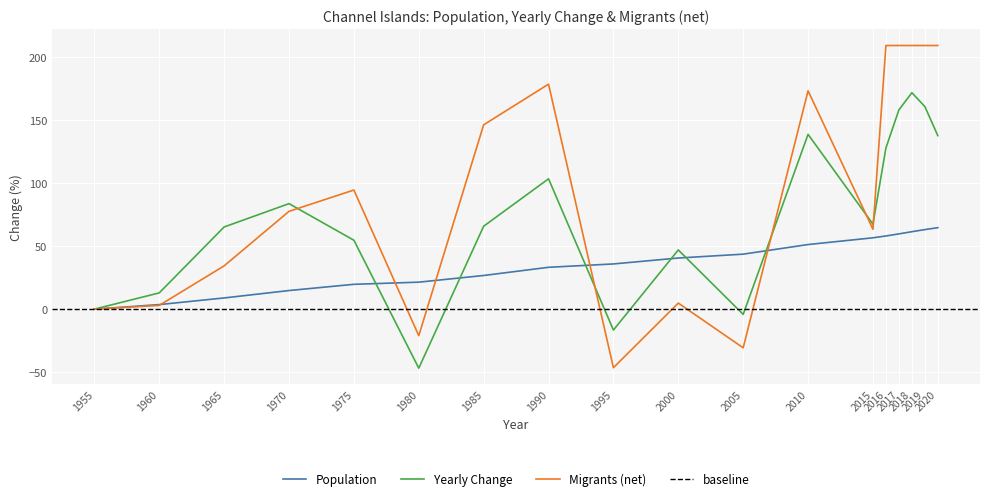

True or false: Population has more than 1 points higher than both neighbors.

False